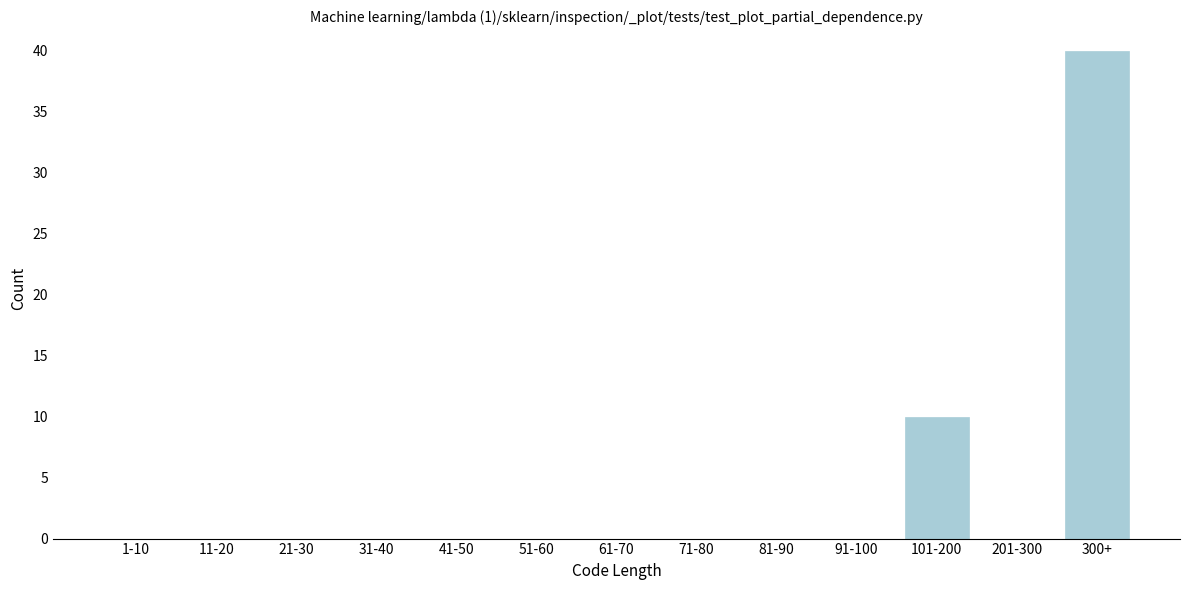

Reading right to left, what are all the values shown in this chart?

300+=40	201-300=0	101-200=10	91-100=0	81-90=0	71-80=0	61-70=0	51-60=0	41-50=0	31-40=0	21-30=0	11-20=0	1-10=0